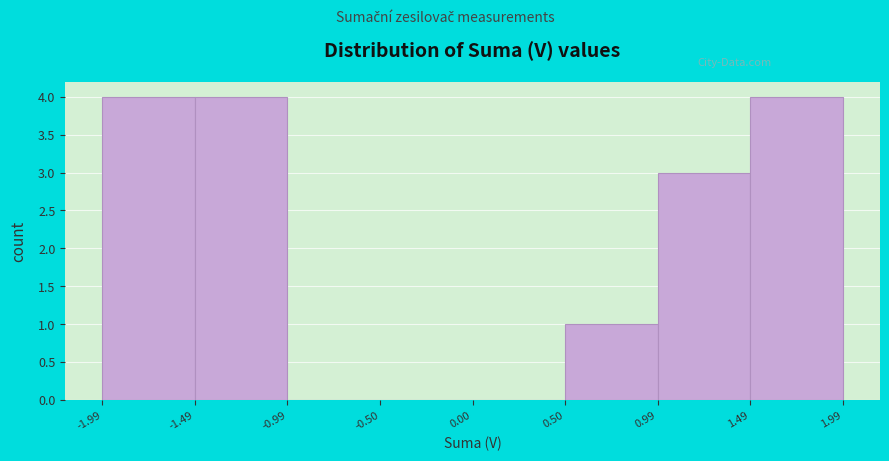

Reading left to right, list every bar in this chart as the range it spans on the x-axis followed by its height. The values are not printed on the chart, so give them approximately, as read against the axis.

-1.99 to -1.49: 4
-1.49 to -0.99: 4
-0.99 to -0.50: 0
-0.50 to 0.00: 0
0.00 to 0.50: 0
0.50 to 0.99: 1
0.99 to 1.49: 3
1.49 to 1.99: 4